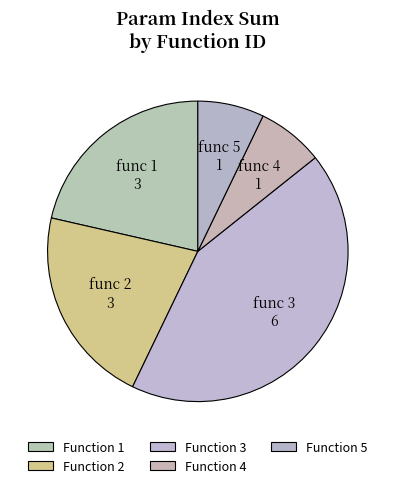

Count the number of slices in the pie.

5